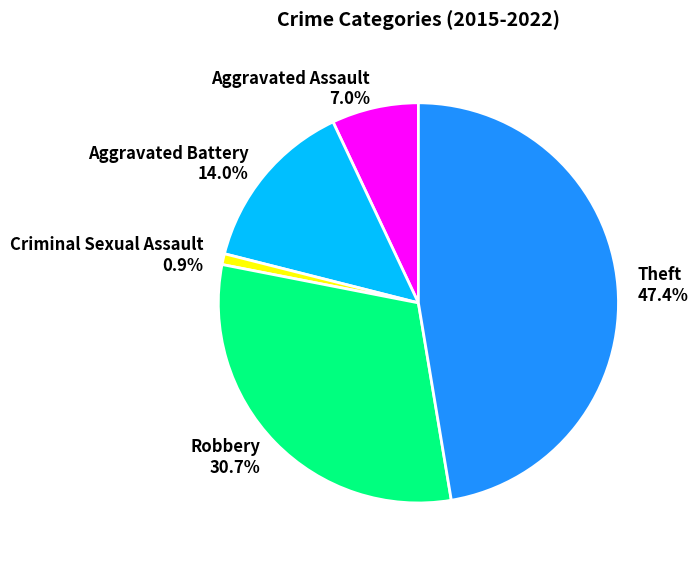

What is the total percentage of Aggravated Battery and Theft?

61.4%